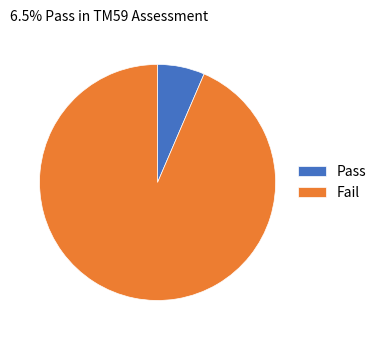

Count the number of slices in the pie.

2